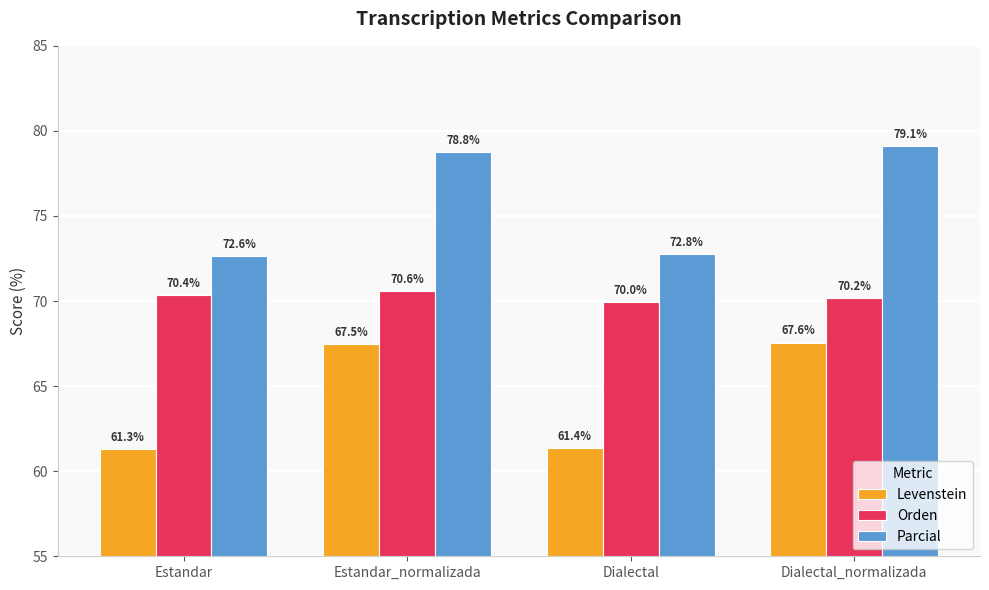

Rank the series by their average value, from lowest to highest.

Levenstein, Orden, Parcial